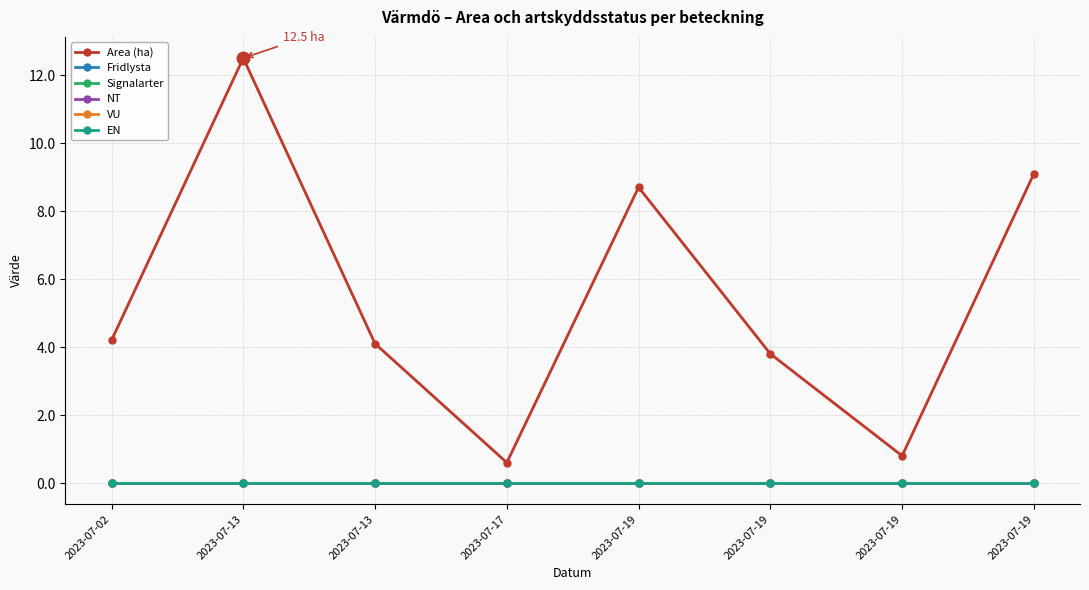

Is the value of Signalarter at 2023-07-19 greater than the value of Area (ha) at 2023-07-19?

No